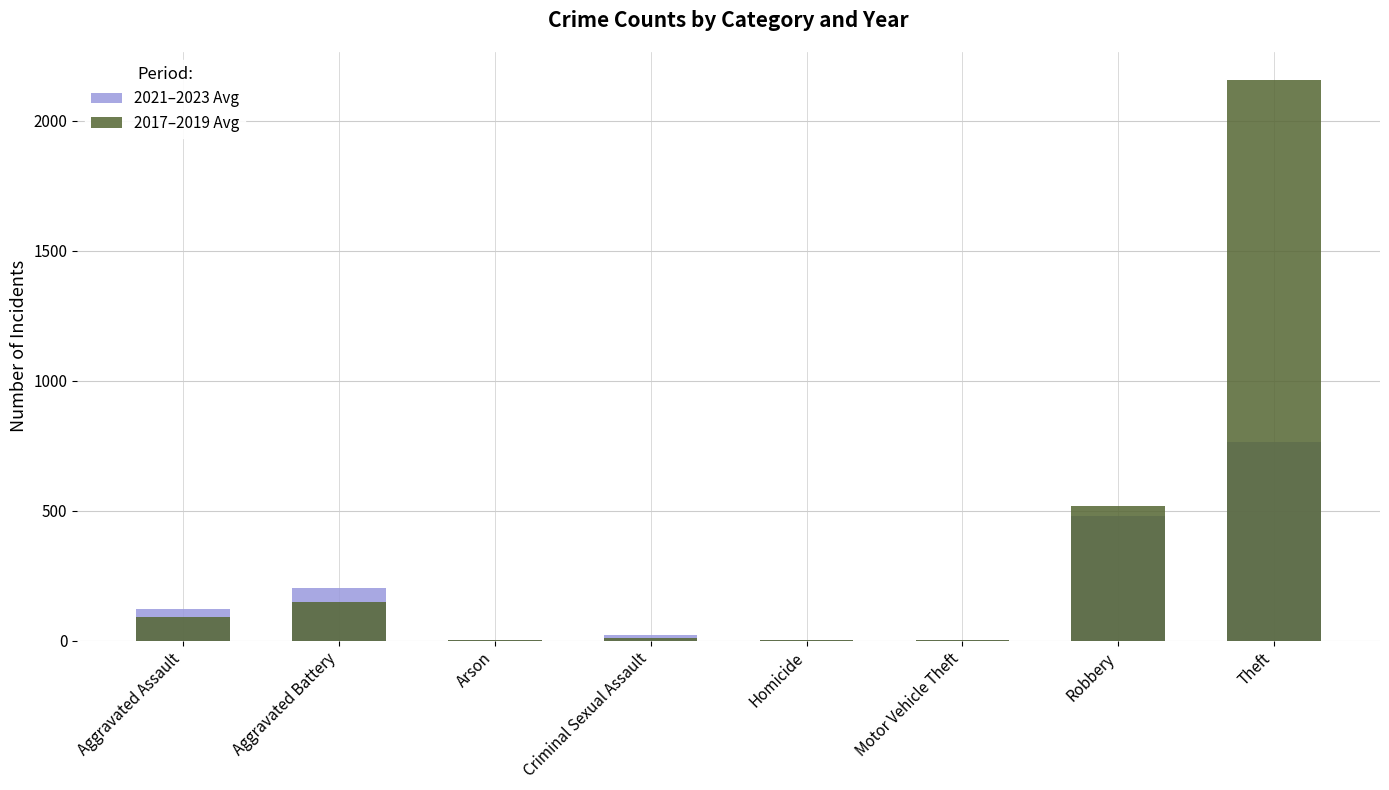

Which category has the lowest value in the 2021–2023 Avg series?

Arson